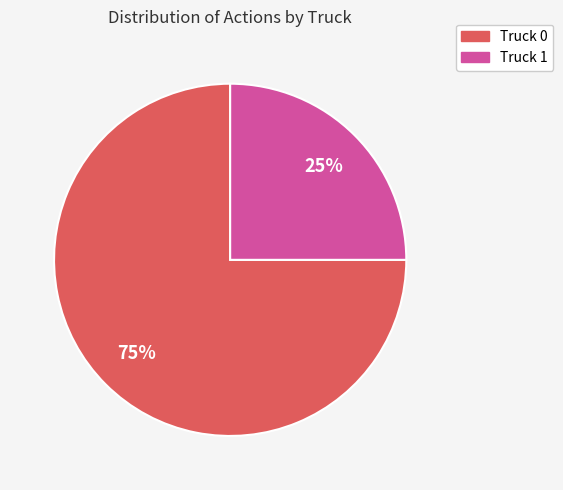

Is it true that Truck 0 is 85% of the pie?

False